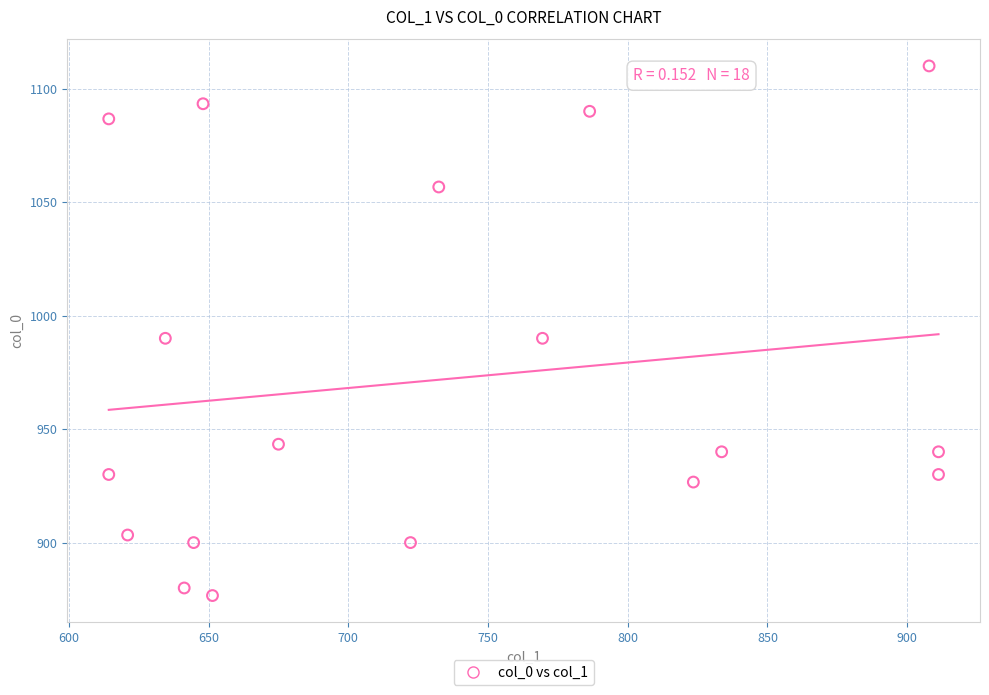

What is the range of X values (max minus min)?

297.0